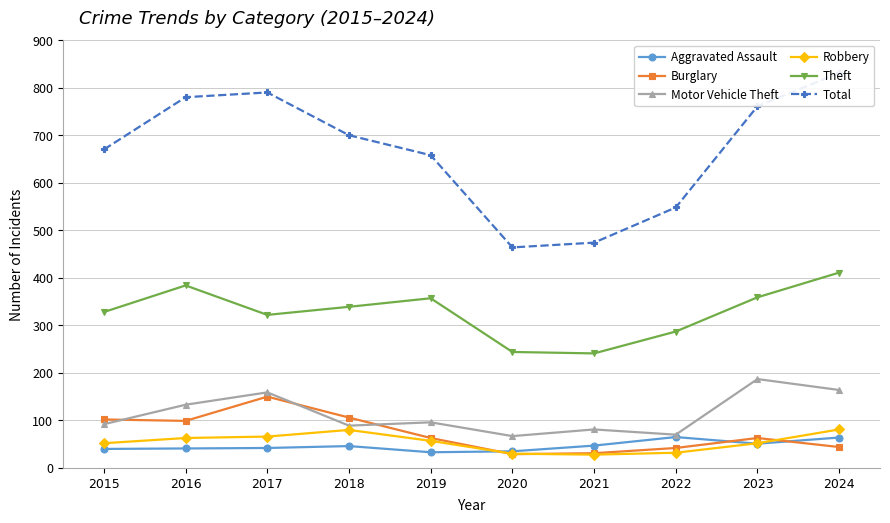

What is the difference between the Theft values at 2018 and 2017?

17